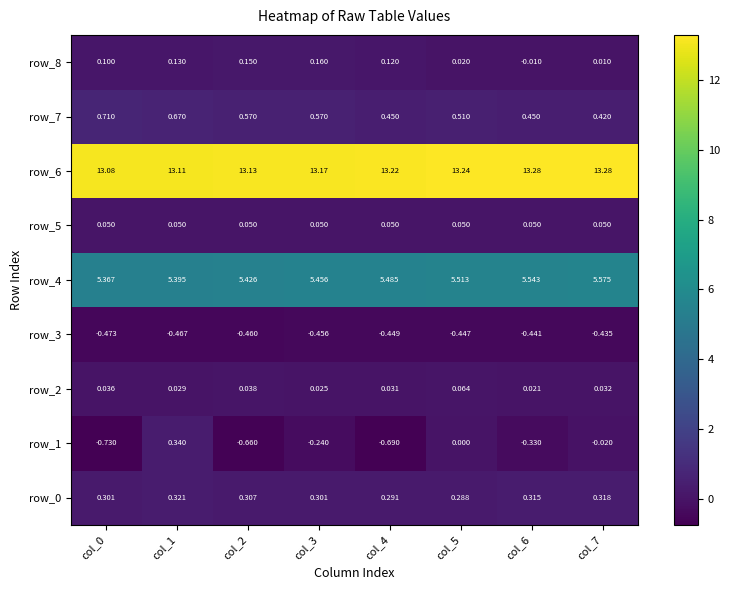

Is the value of row_4 at col_5 greater than the value of row_7 at col_7?

Yes